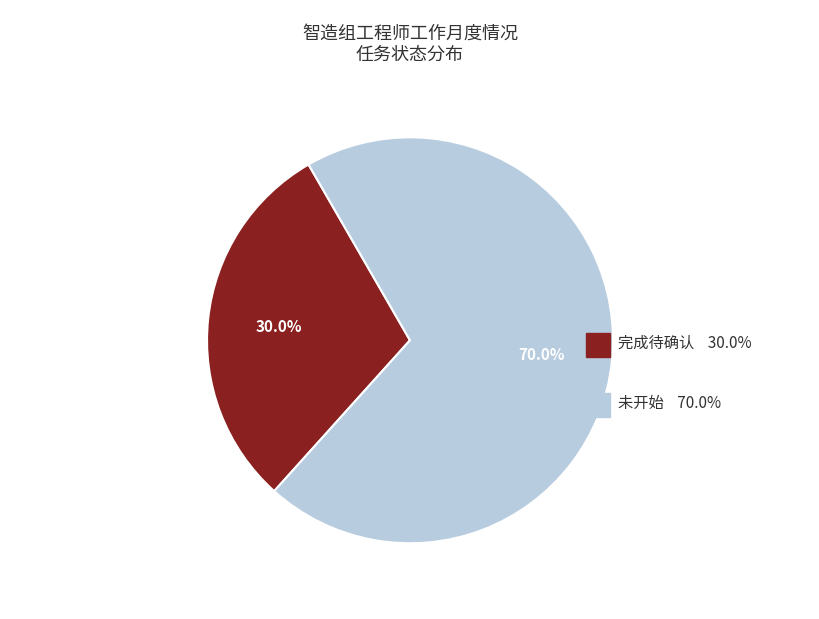

Is there any slice that represents more than half of the pie?

Yes